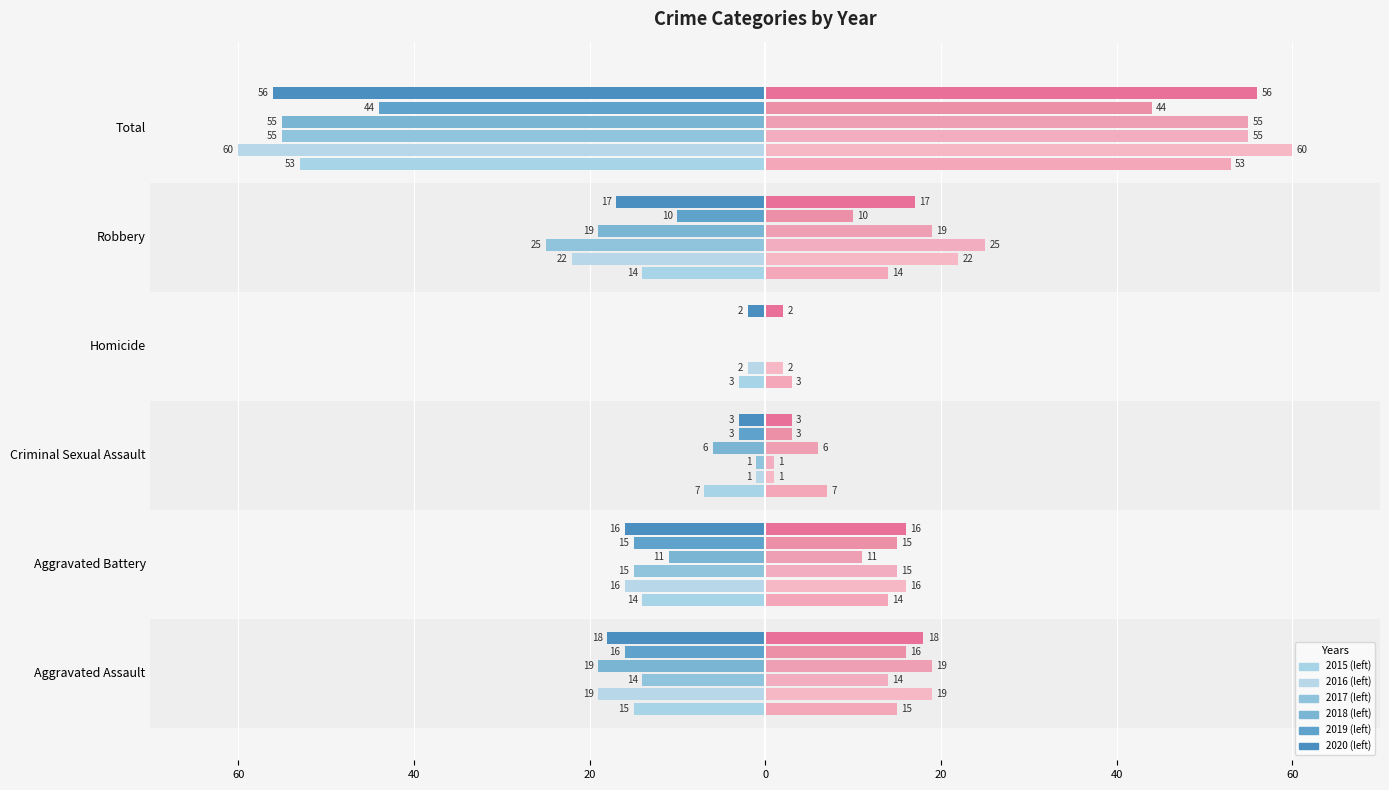

Which category has the highest value in the 2015 series?

Homicide